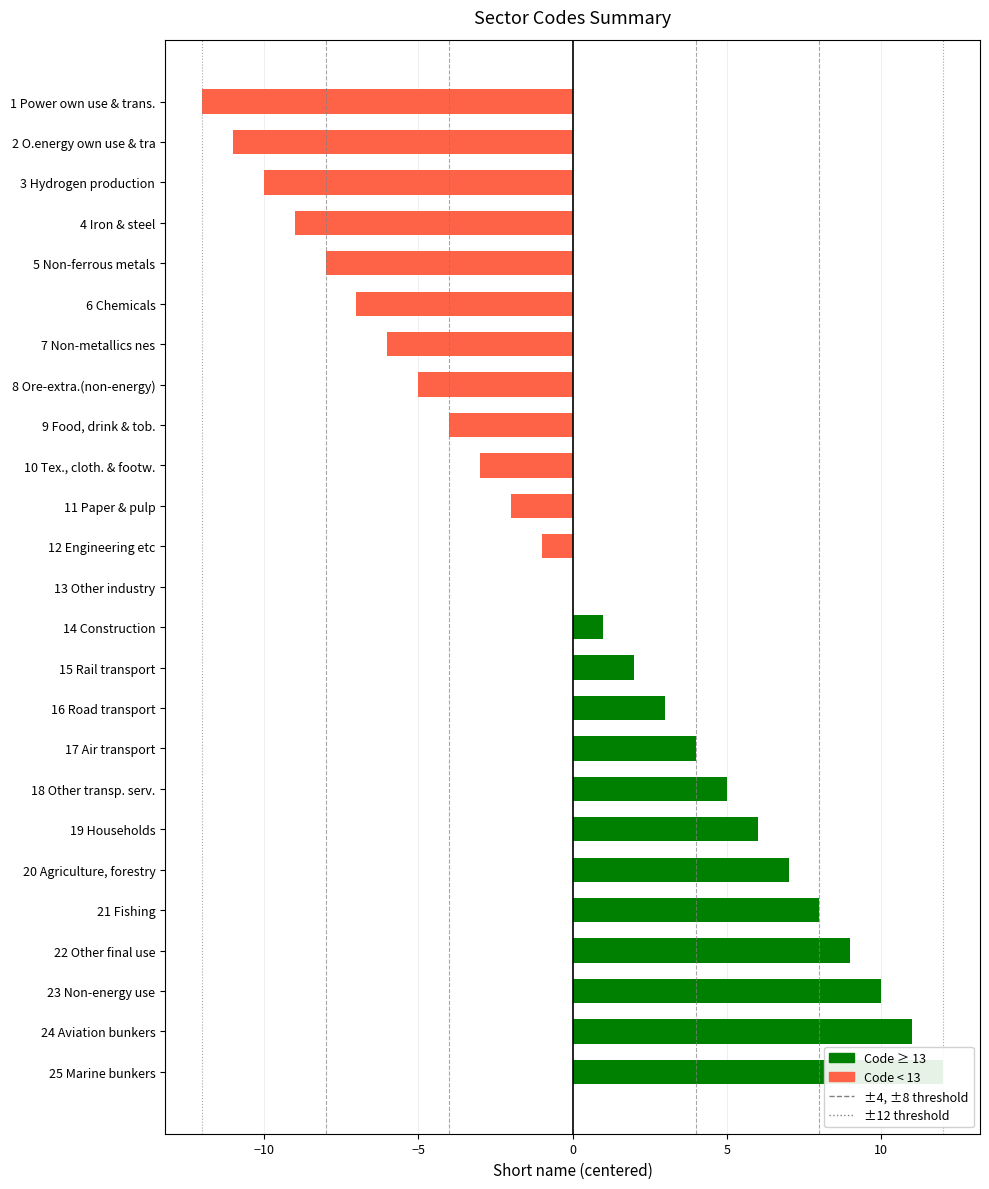

How many distinct data groups are displayed?

1